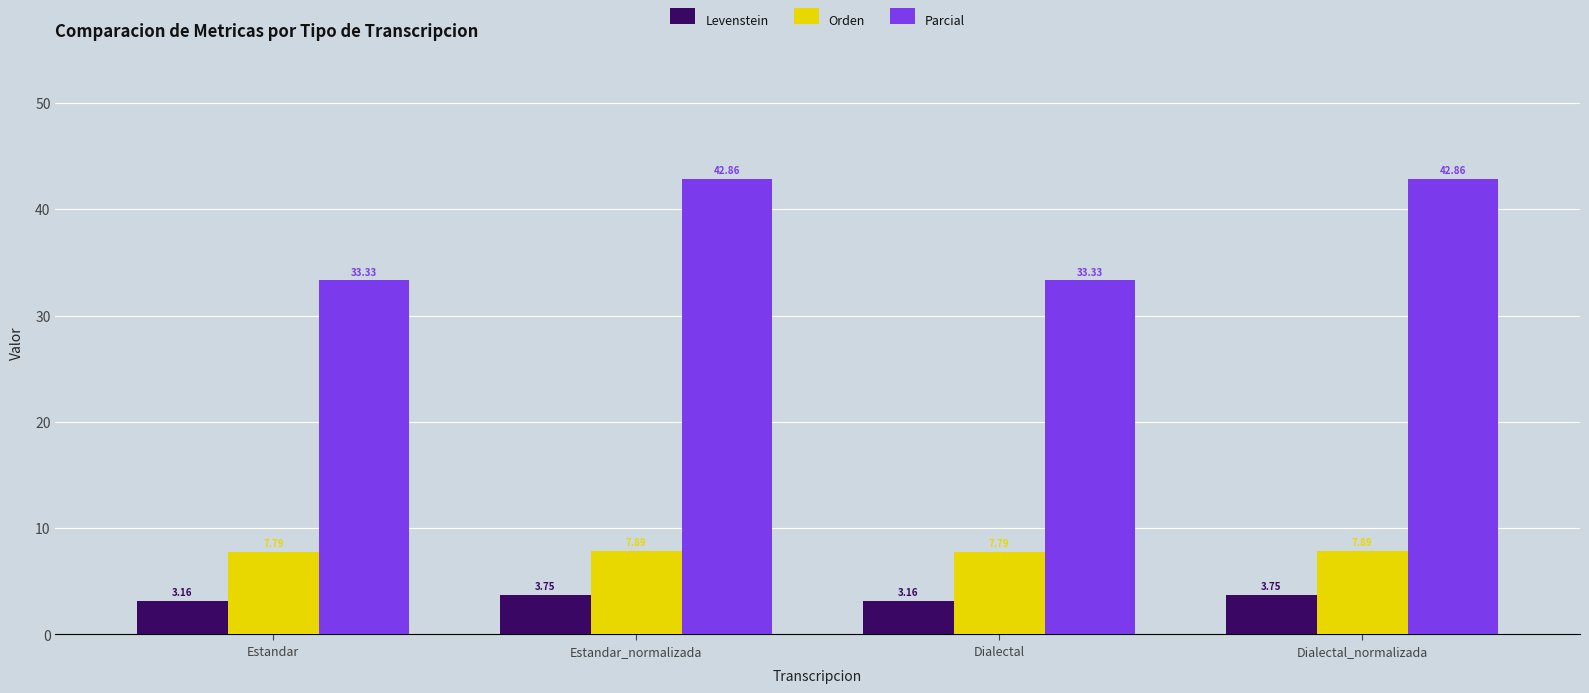

The value of Orden at Estandar_normalizada is 7.9. True or false?

True